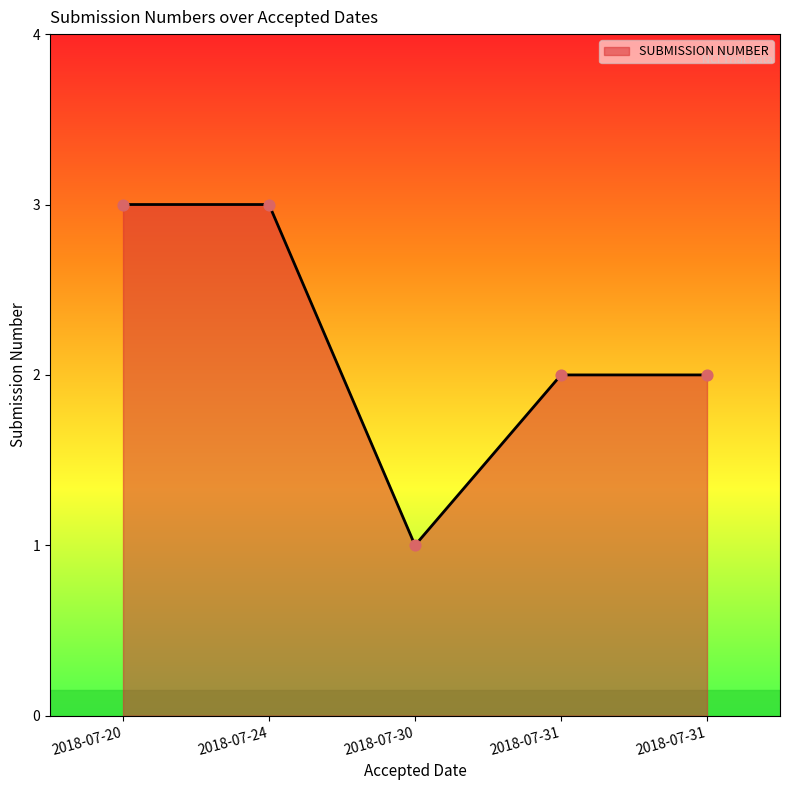

What is the change in value from 2018-07-30 to 2018-07-31?

+1